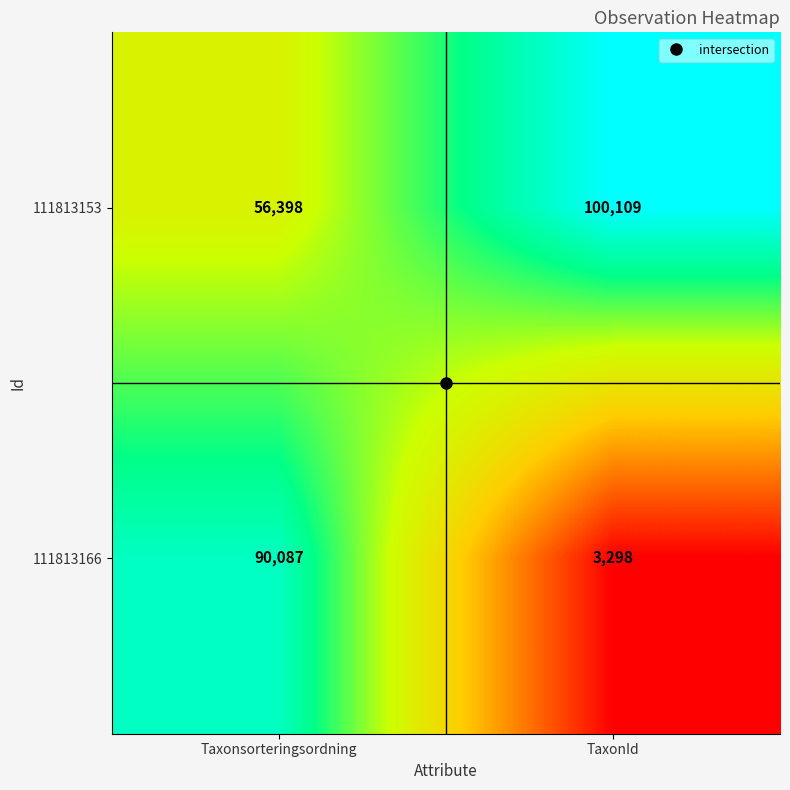

At which label is 111813153 closest to 78253?

Taxonsorteringsordning